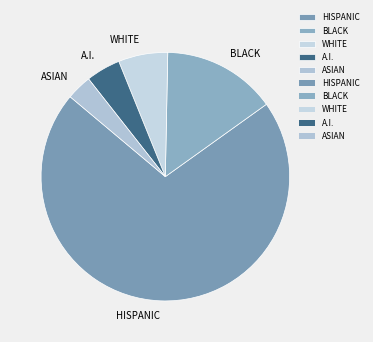

Does any single category account for the majority?

Yes